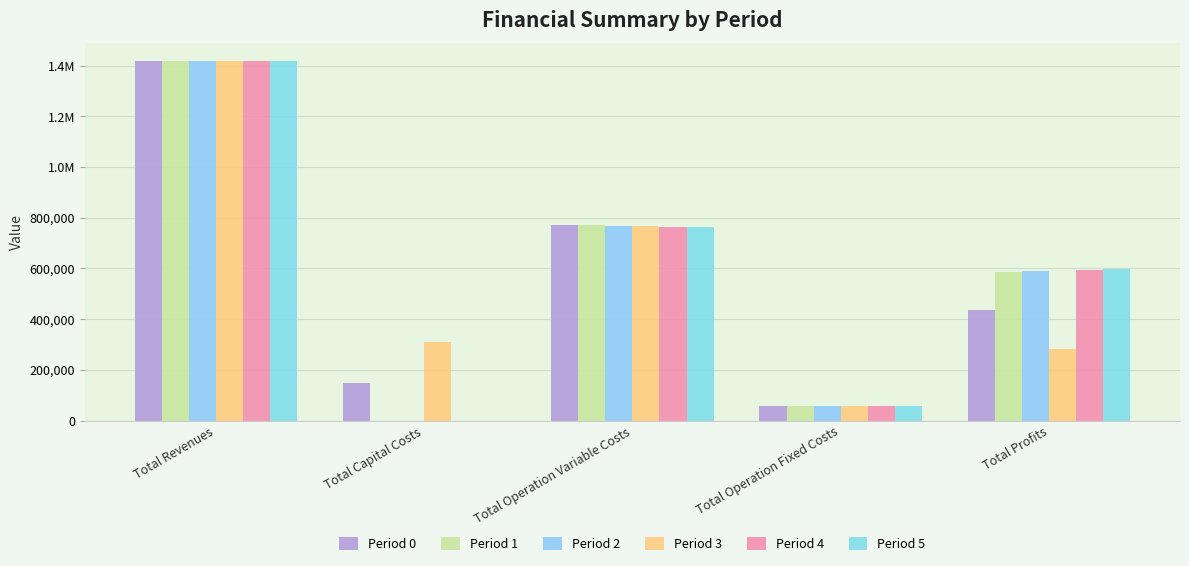

Reading left to right, transcribe all the data shown in this chart.

Period 0: Total Revenues=1416799.2	Total Capital Costs=148192.0	Total Operation Variable Costs=772533.3	Total Operation Fixed Costs=59224.4	Total Profits=436849.5
Period 1: Total Revenues=1416799.2	Total Capital Costs=0.0	Total Operation Variable Costs=770500.6	Total Operation Fixed Costs=59224.4	Total Profits=587074.2
Period 2: Total Revenues=1416799.2	Total Capital Costs=0.0	Total Operation Variable Costs=768465.2	Total Operation Fixed Costs=59224.4	Total Profits=589109.6
Period 3: Total Revenues=1416799.2	Total Capital Costs=310400.0	Total Operation Variable Costs=766455.0	Total Operation Fixed Costs=58215.6	Total Profits=281728.6
Period 4: Total Revenues=1416799.2	Total Capital Costs=0.0	Total Operation Variable Costs=764413.9	Total Operation Fixed Costs=58215.6	Total Profits=594169.7
Period 5: Total Revenues=1416799.2	Total Capital Costs=0.0	Total Operation Variable Costs=762370.0	Total Operation Fixed Costs=58215.6	Total Profits=596213.6